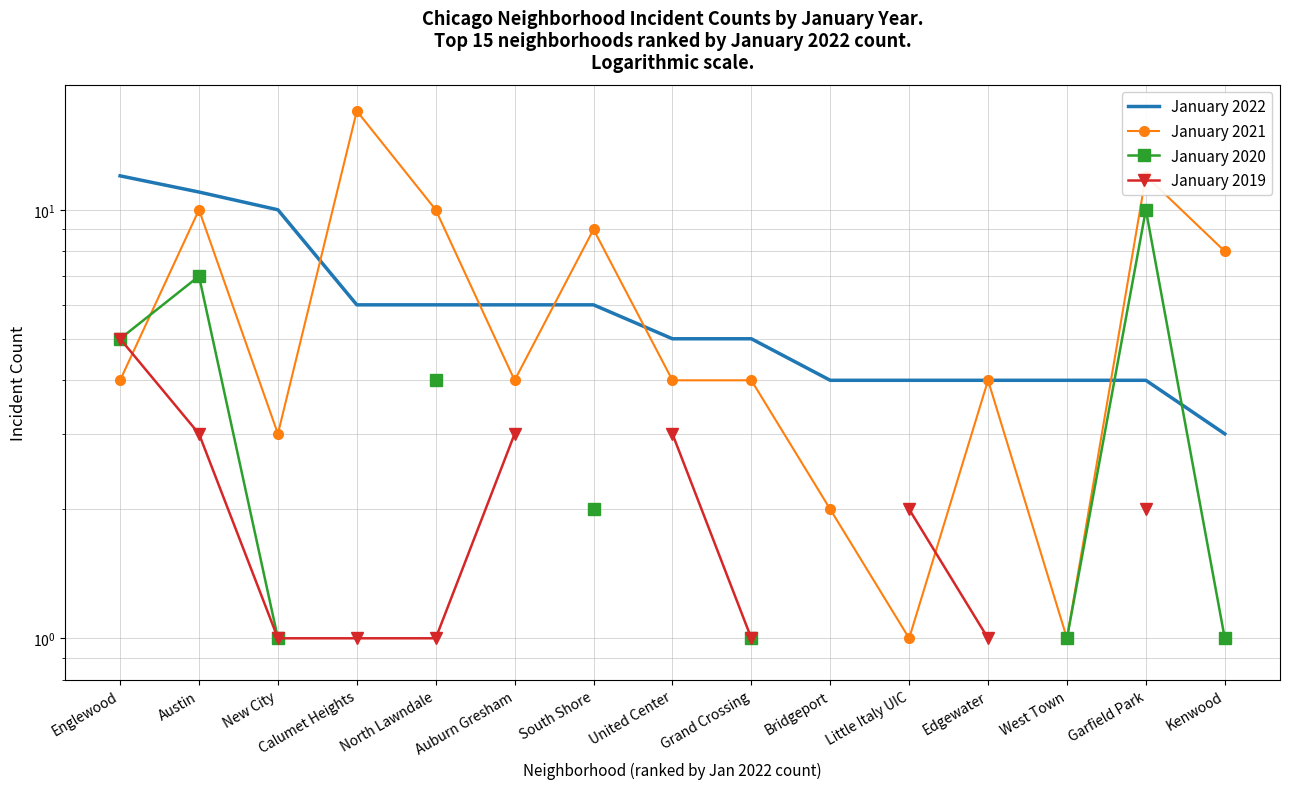

Which has a higher value, Calumet Heights or North Lawndale?

Calumet Heights